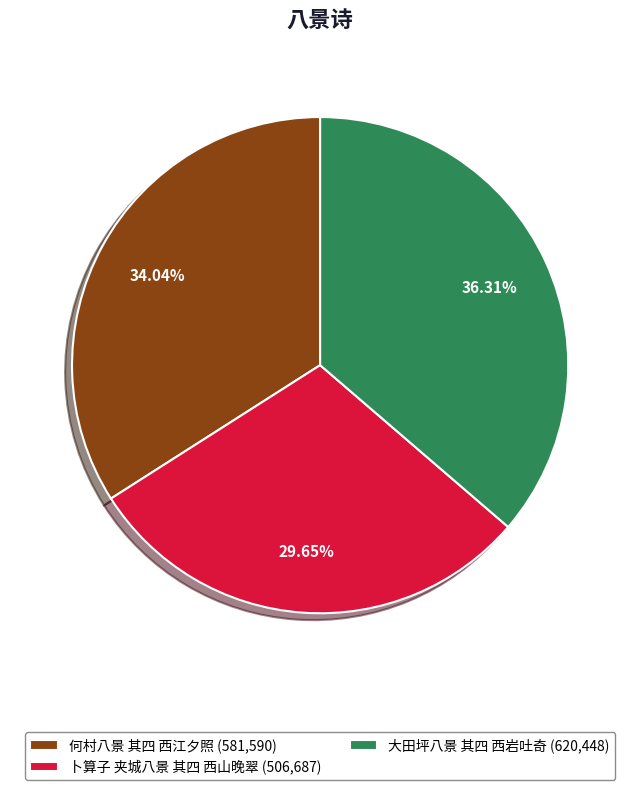

To the nearest percent, what percentage of the pie is 卜算子 夹城八景 其四 西山晚翠?

30%